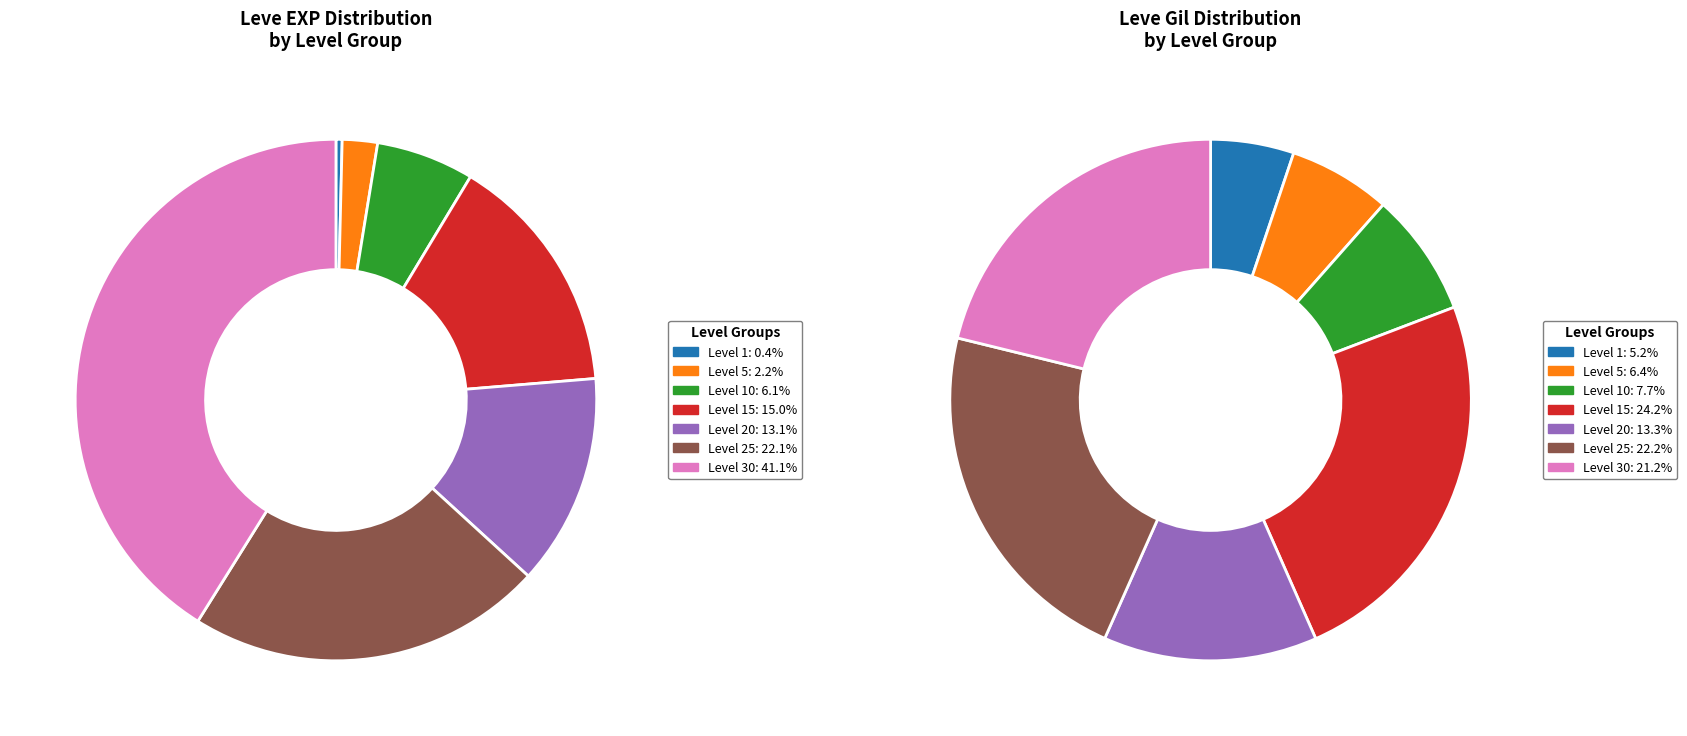

The Level 30 slice represents 28% of the pie. True or false?

False